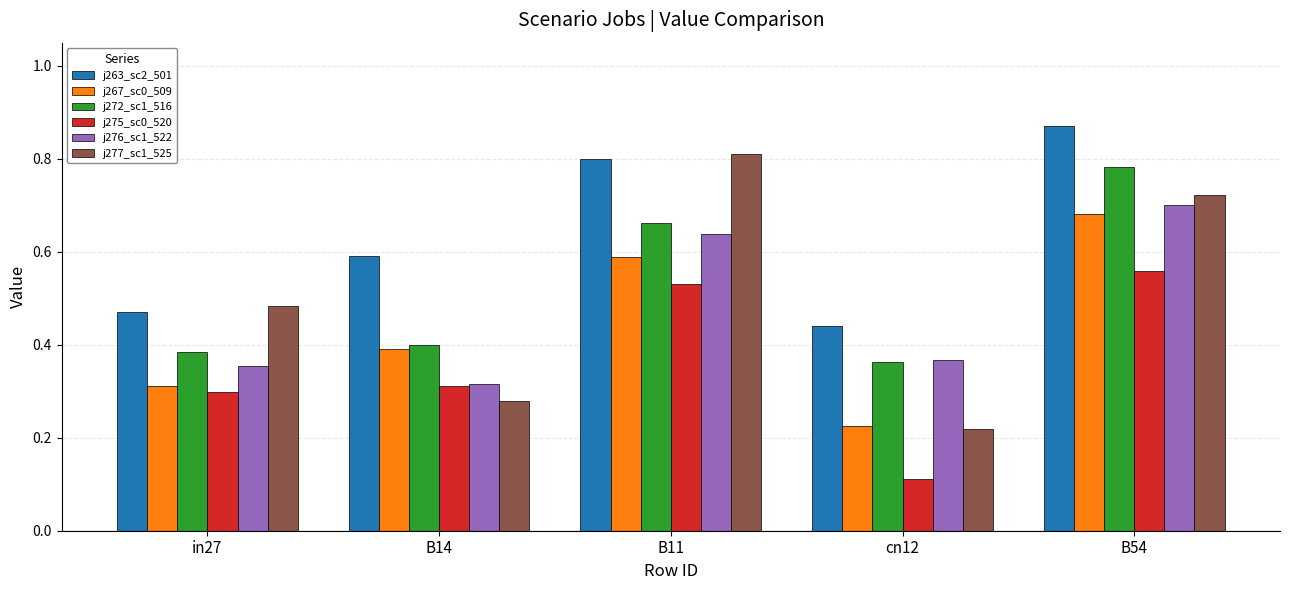

What is the sum of the j263_sc2_501 values at in27 and B54?

1.3